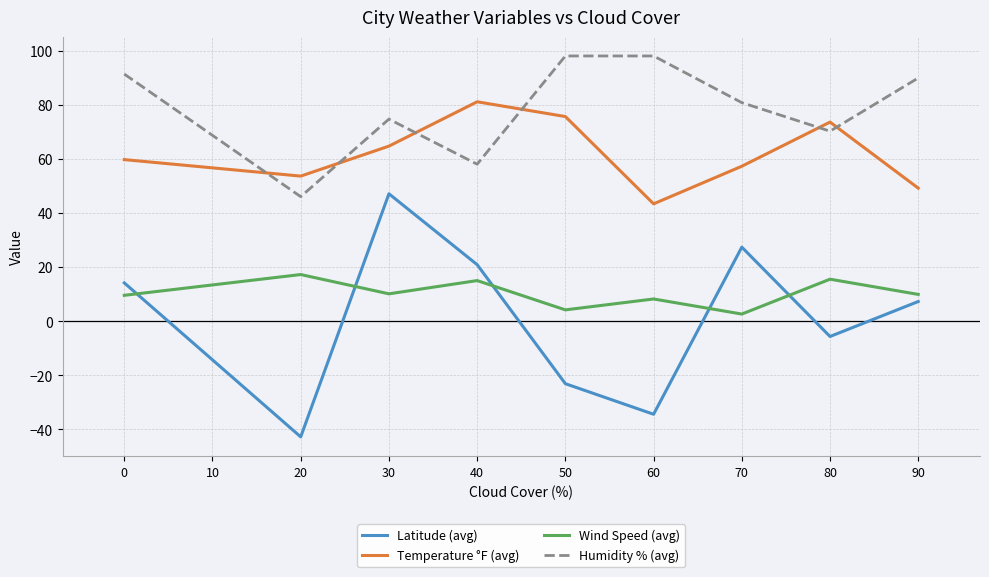

What is the sum of all Humidity % (avg) values?

706.8